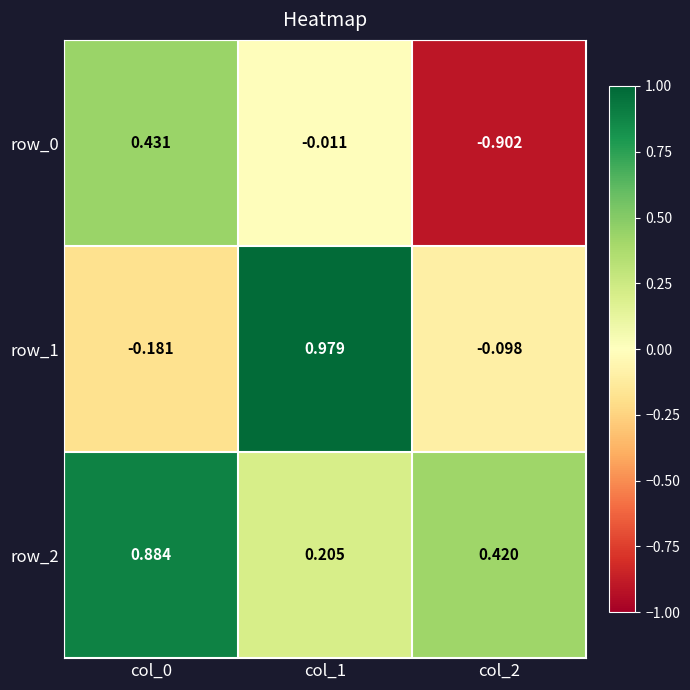

What is the sum of all row_1 values?

0.7